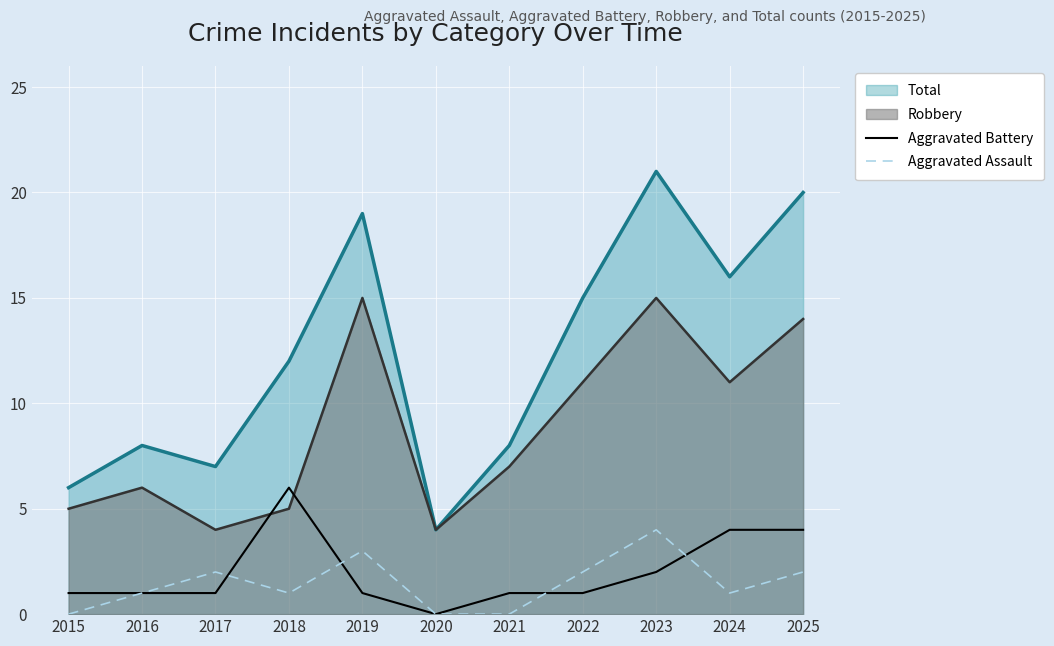

Which category has the lowest value across all series?

2020